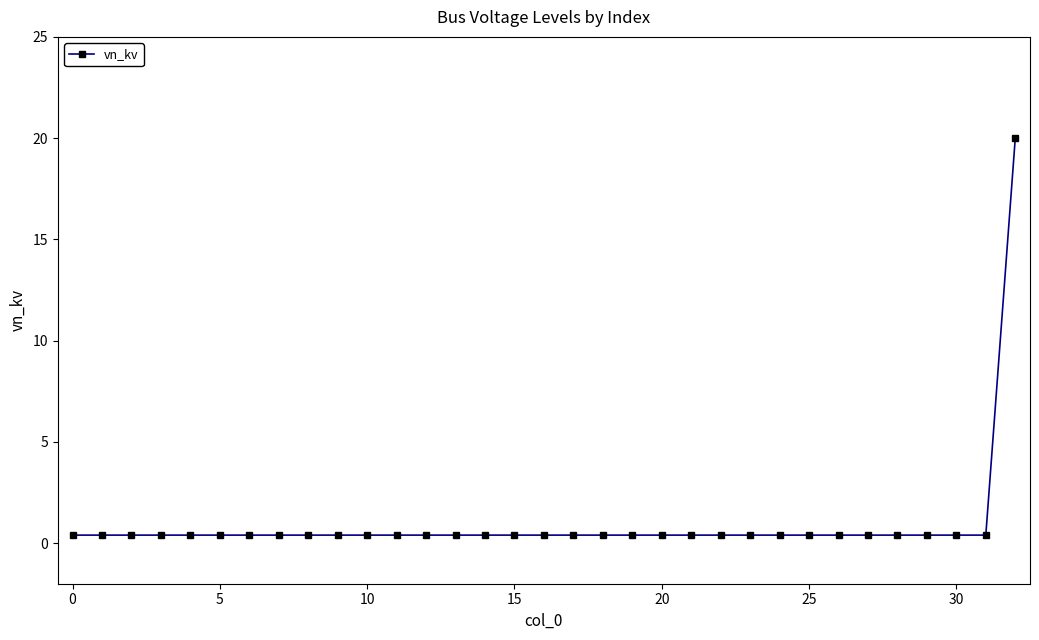

How many distinct data groups are displayed?

1